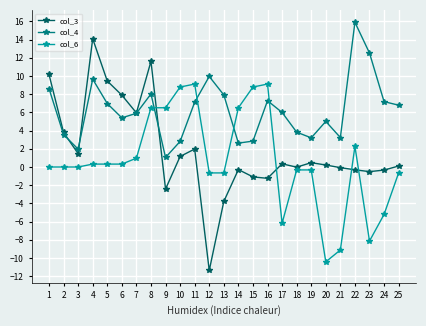

True or false: col_6 has more than 2 points higher than both neighbors.

True